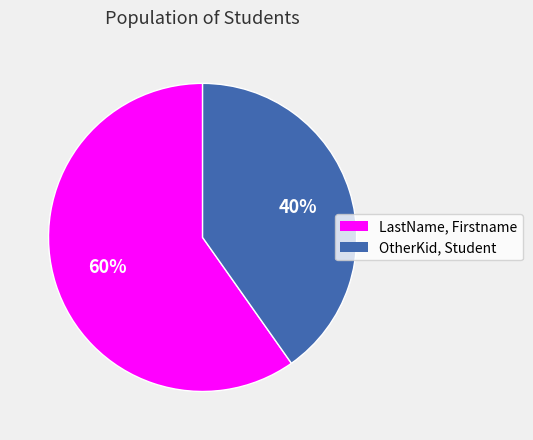

Combined, do LastName, Firstname and OtherKid, Student account for over 50%?

Yes